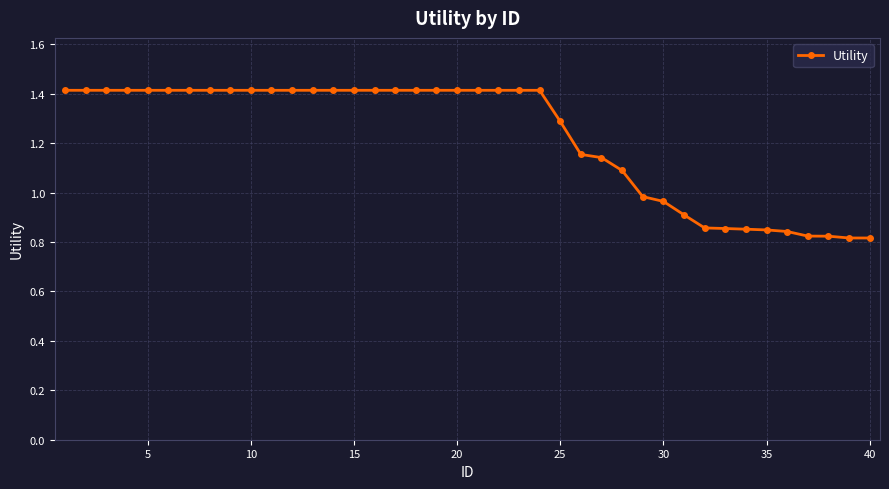

What is the sum of all values?

49.0